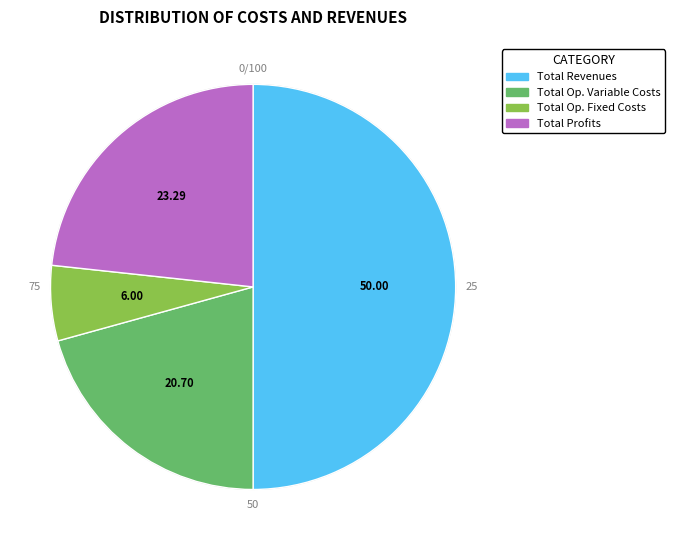

Which category has the smallest portion of the pie?

Total Op. Fixed Costs